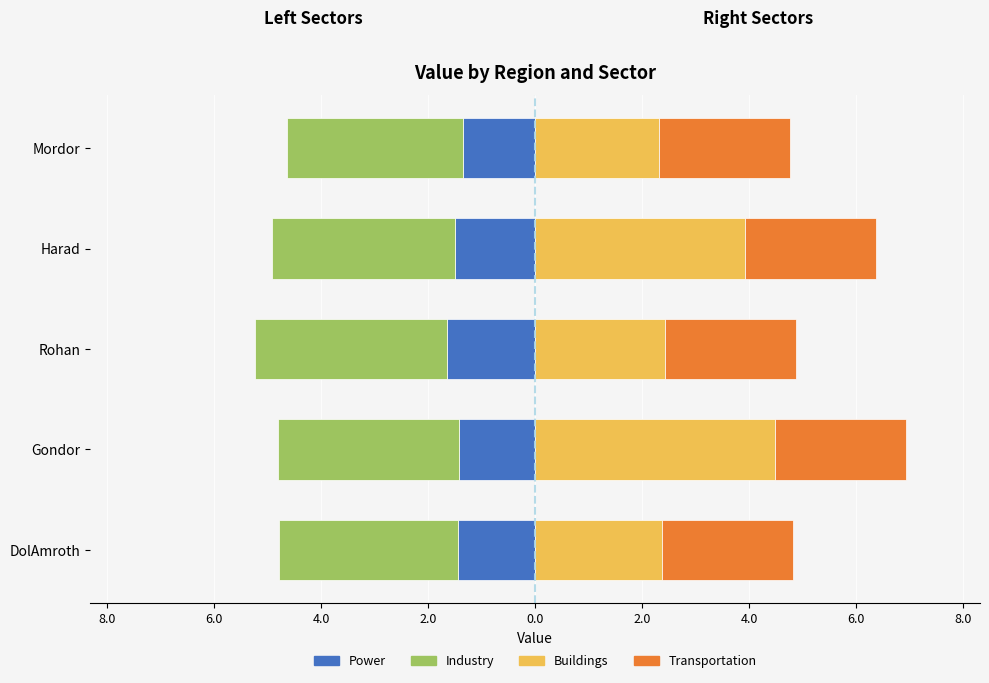

True or false: Power has a value of -1.4 at Mordor.

True